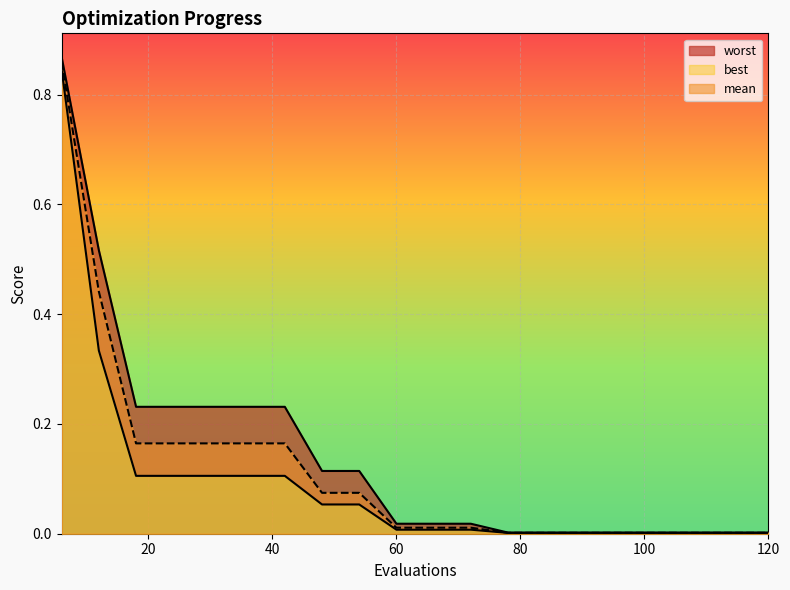

What is the difference between the maximum and minimum values in the mean series?

0.9